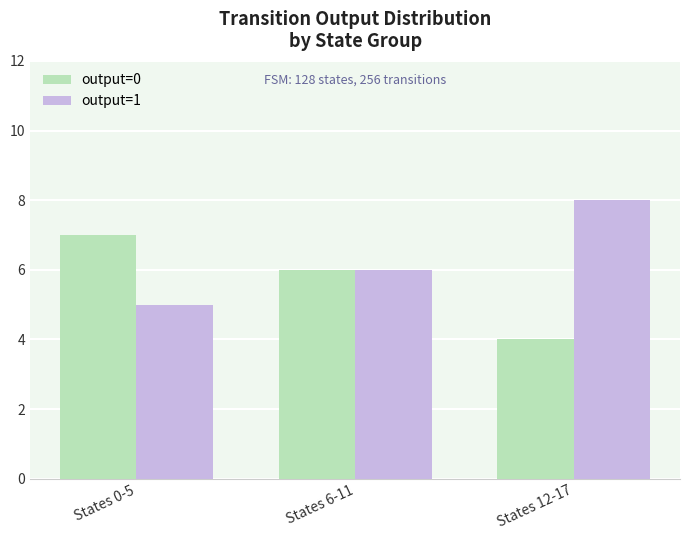

Which series has the largest total across all categories?

output=1